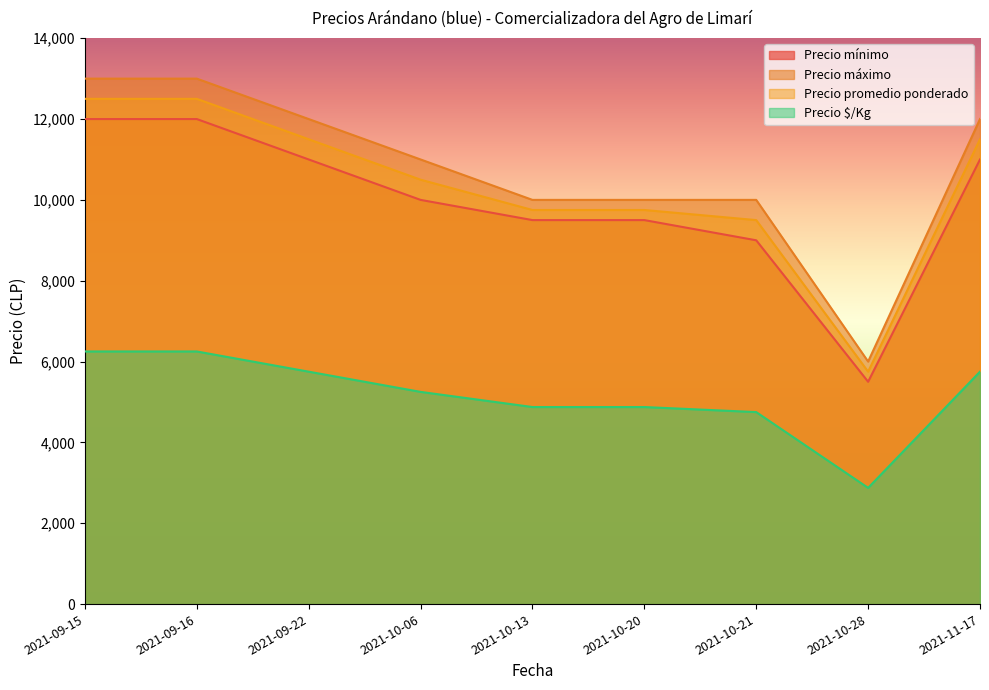

What is the value of the Precio máximo point at the 4th from the left?

11000